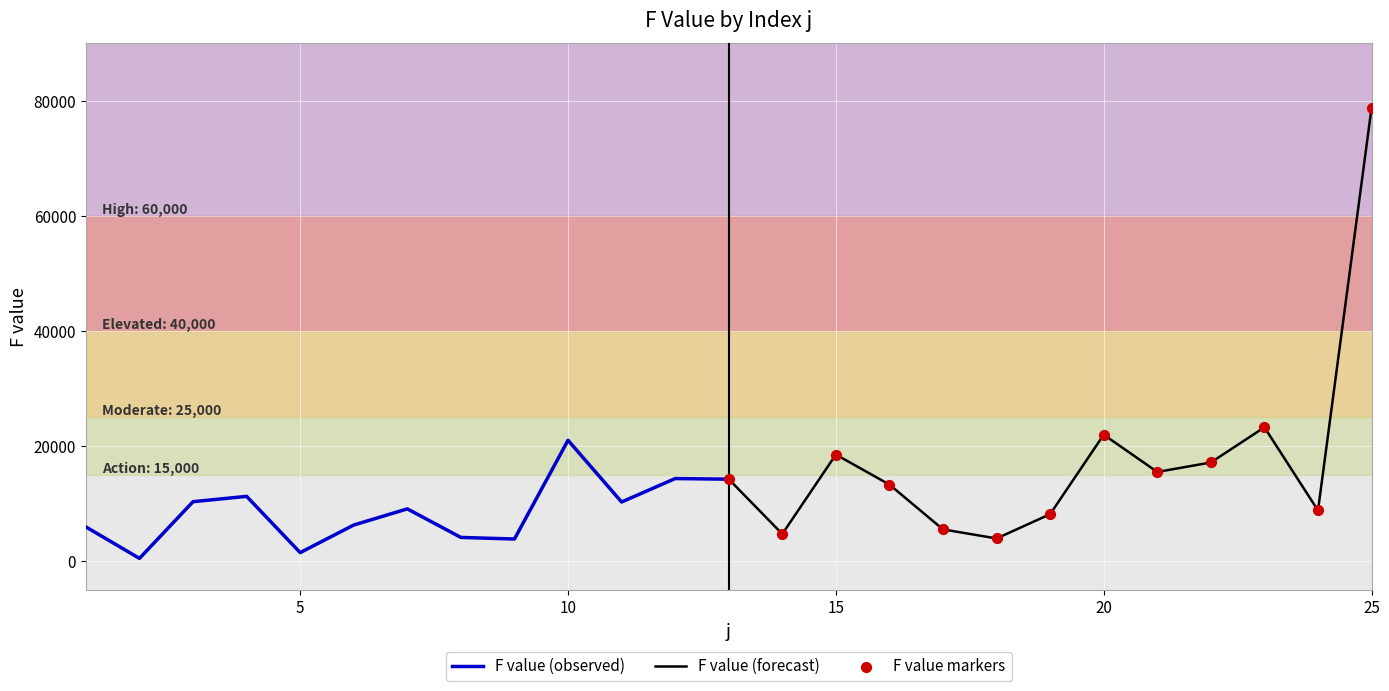

Which series contains the highest Y value?

F value (forecast)